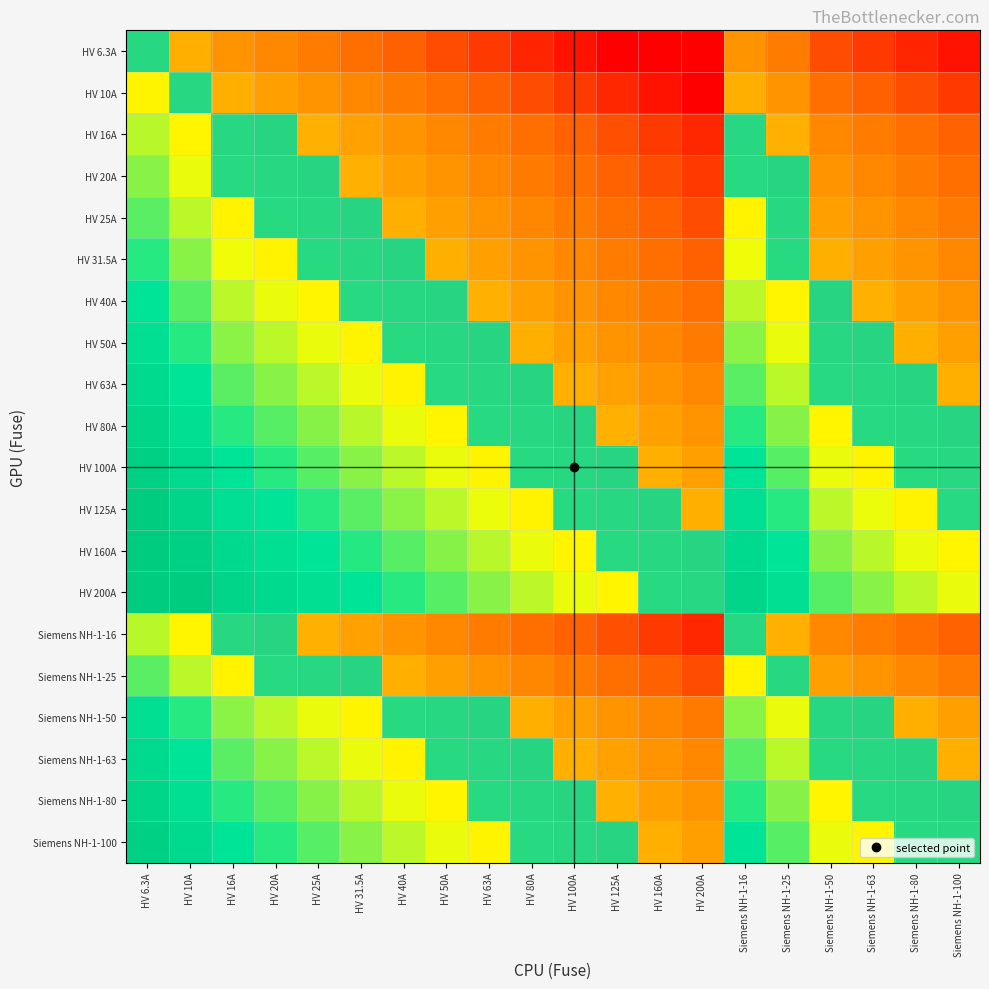

What is the total value across all series at Siemens NH-1-25?

50.4